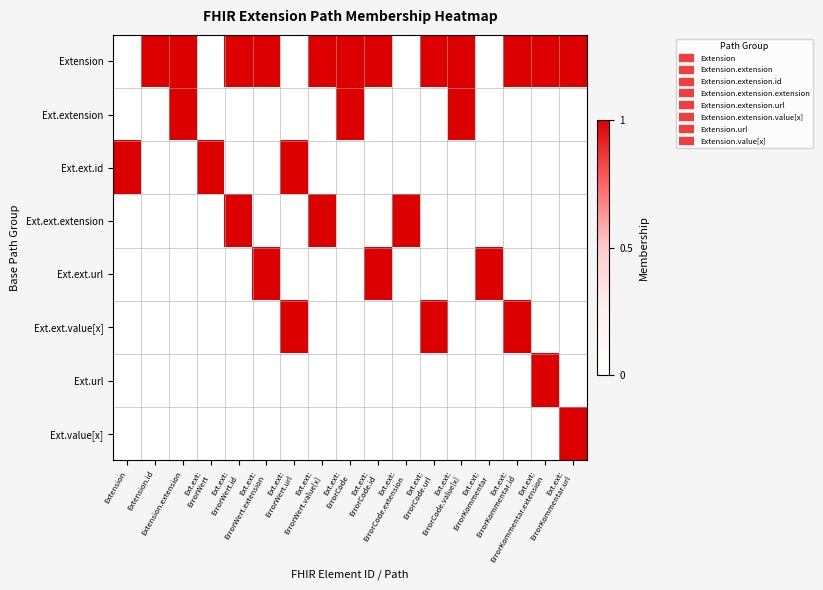

Which has a higher value, Ext.ext:
ErrorCode.value[x] or Ext.ext:
ErrorCode.id?

Ext.ext:
ErrorCode.value[x]